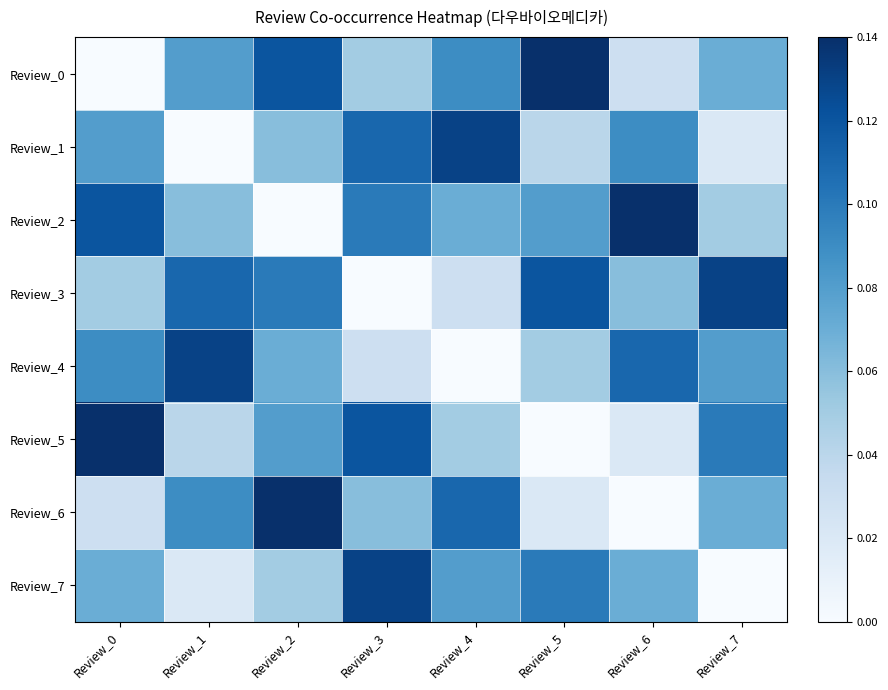

At which category does the chart reach its peak across all series?

Review_5